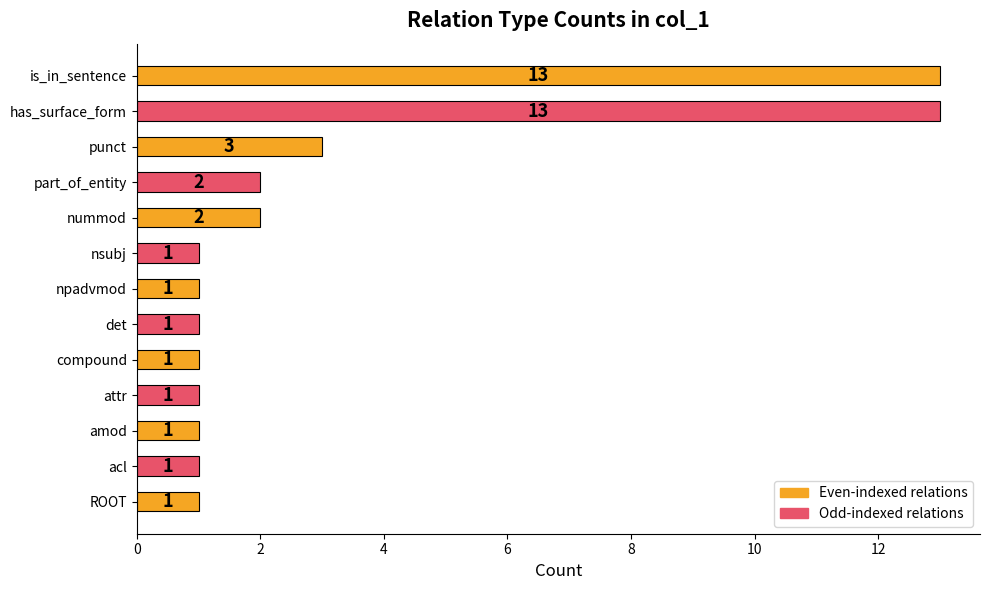

What is the minimum value shown in the chart?

1